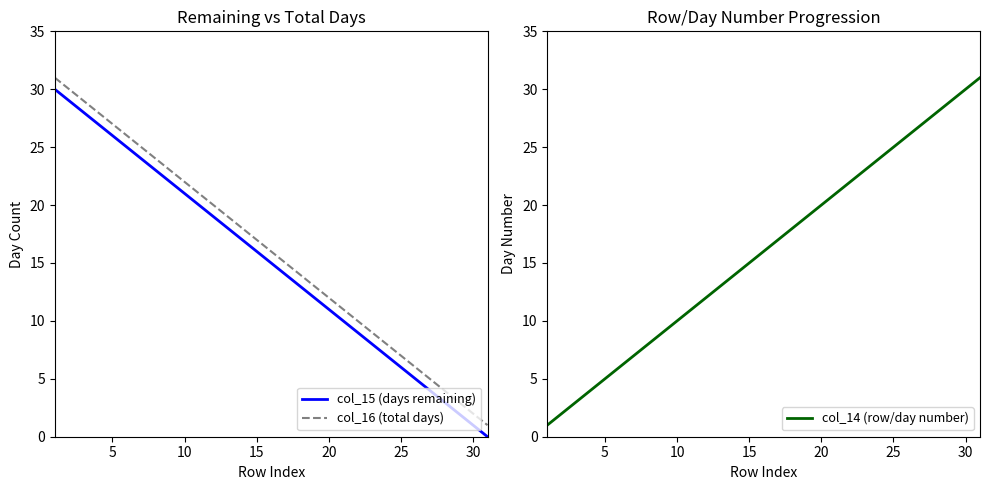

Reading left to right, extract all data points from this chart.

col_15 (days remaining): 30	29	28	27	26	25	24	23	22	21	20	19	18	17	16	15	14	13	12	11	10	9	8	7	6	5	4	3	2	1	0
col_16 (total days): 31	30	29	28	27	26	25	24	23	22	21	20	19	18	17	16	15	14	13	12	11	10	9	8	7	6	5	4	3	2	1
col_14 (row/day number): 1	2	3	4	5	6	7	8	9	10	11	12	13	14	15	16	17	18	19	20	21	22	23	24	25	26	27	28	29	30	31